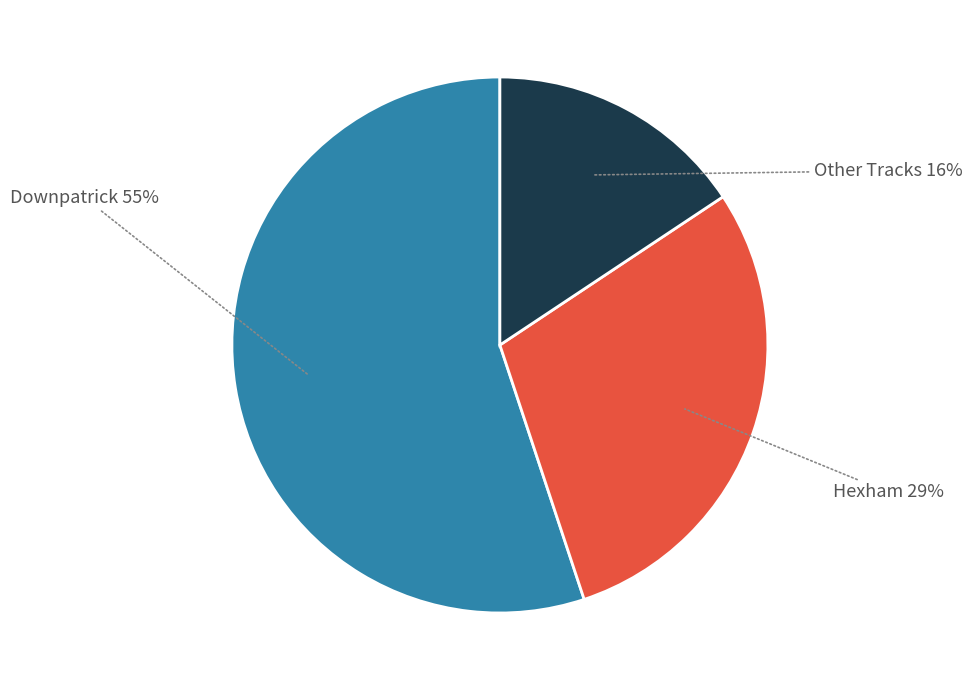

How many slices are in this pie chart?

3